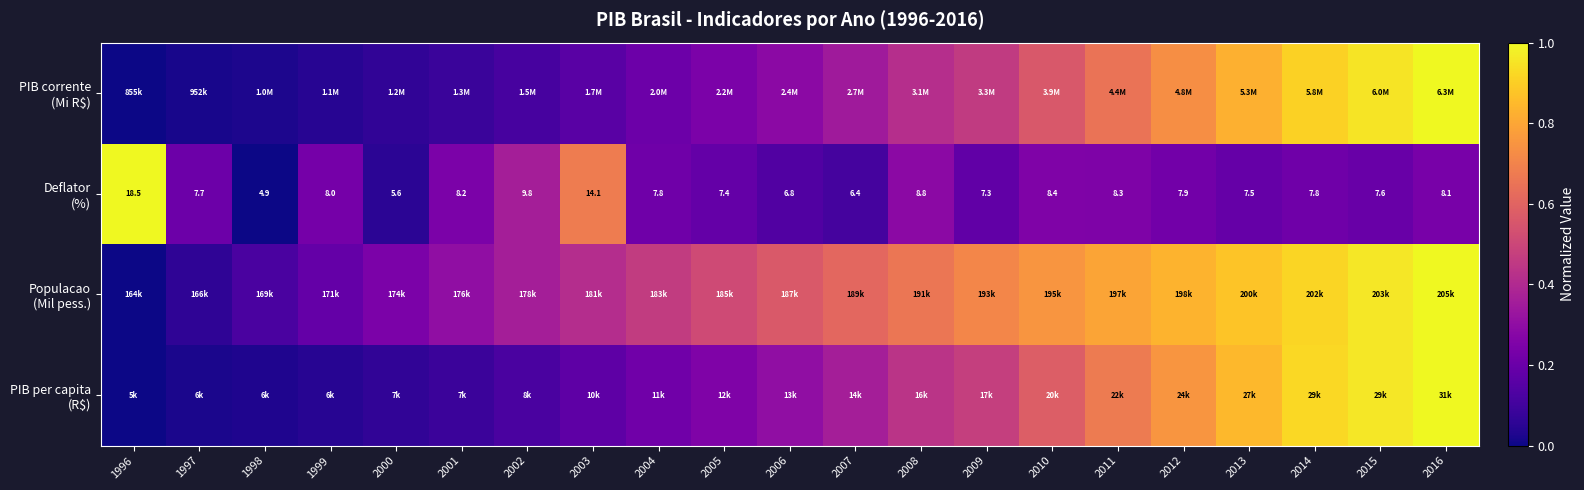

At which category is the sum across all series the highest?

2016